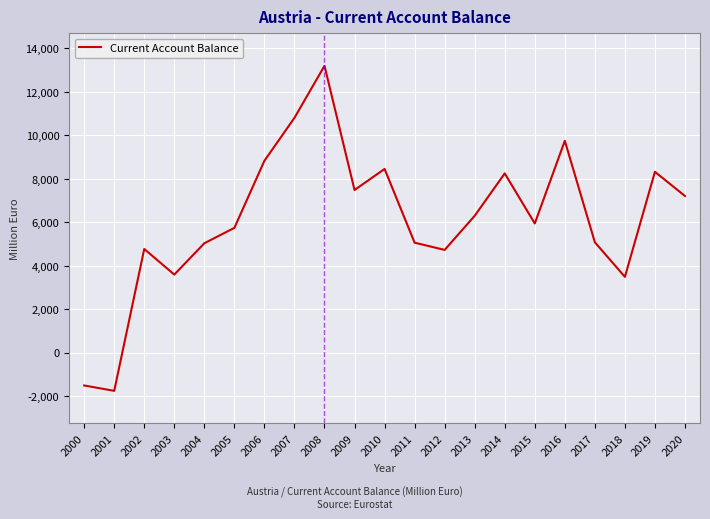

How many series are shown in this chart?

1